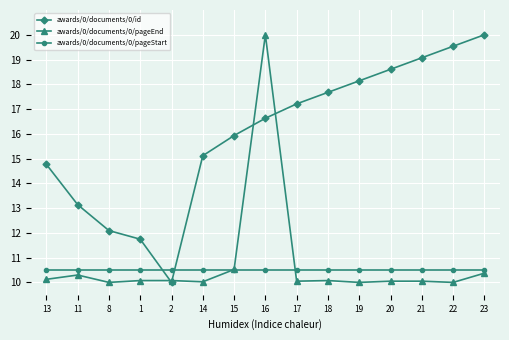

Rank the categories by awards/0/documents/0/id value from highest to lowest.

23, 22, 21, 20, 19, 18, 17, 16, 15, 14, 13, 11, 8, 1, 2